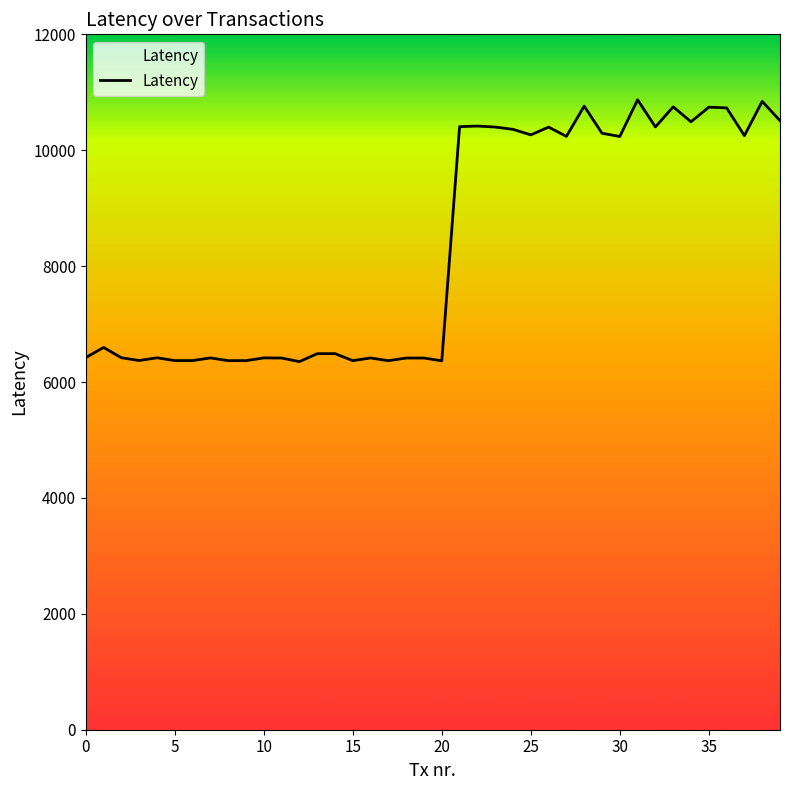

What is the minimum value shown in the chart?

6352